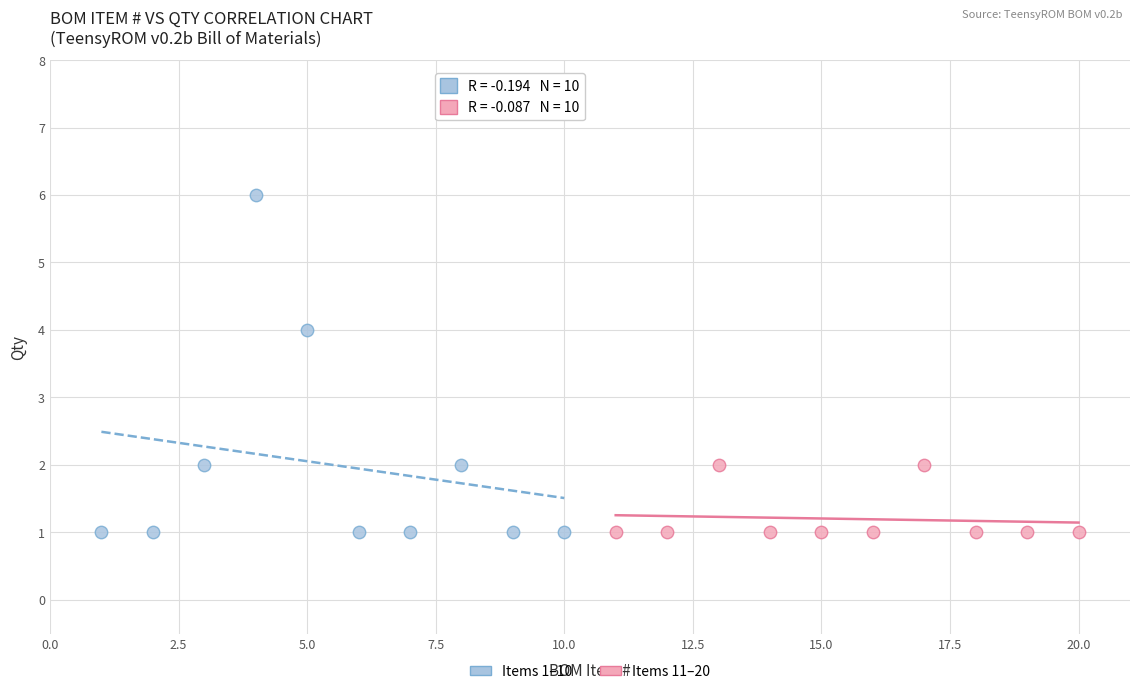

Which series has the largest Y range (max minus min)?

Items 1–10